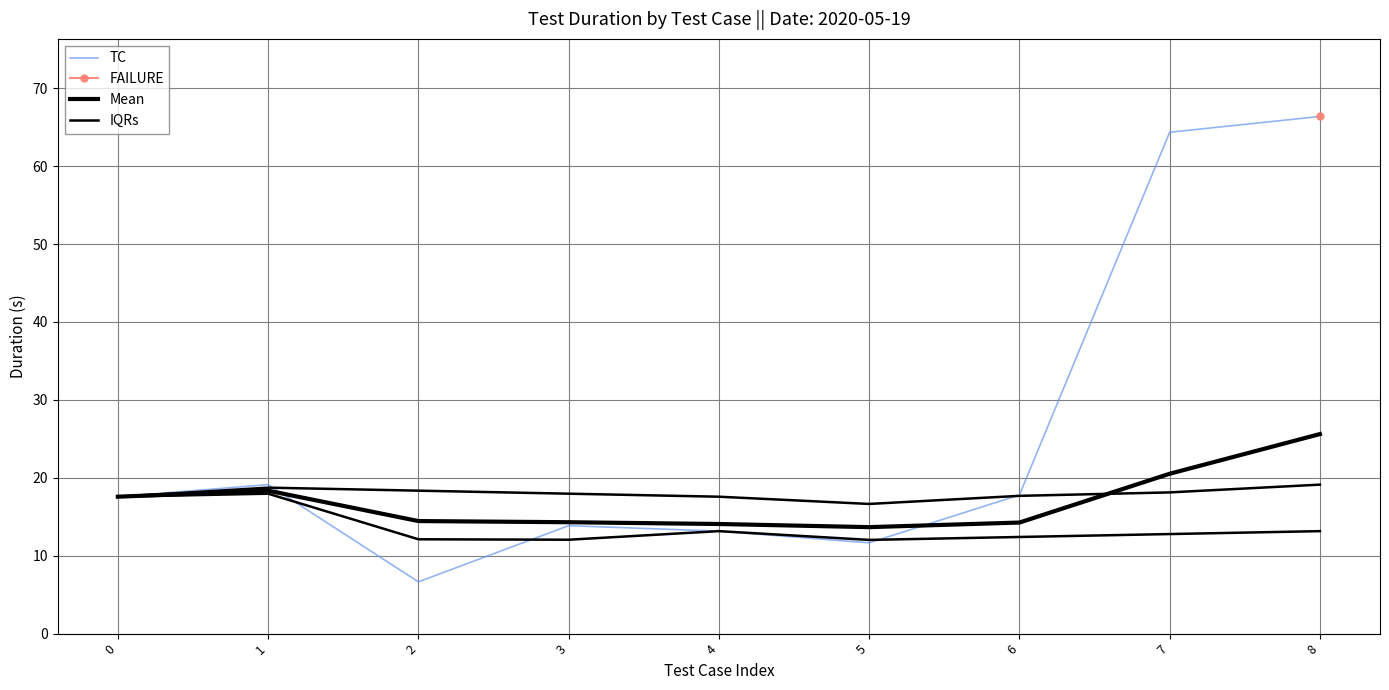

What is the value of the Mean point at the 8th from the left?

20.5